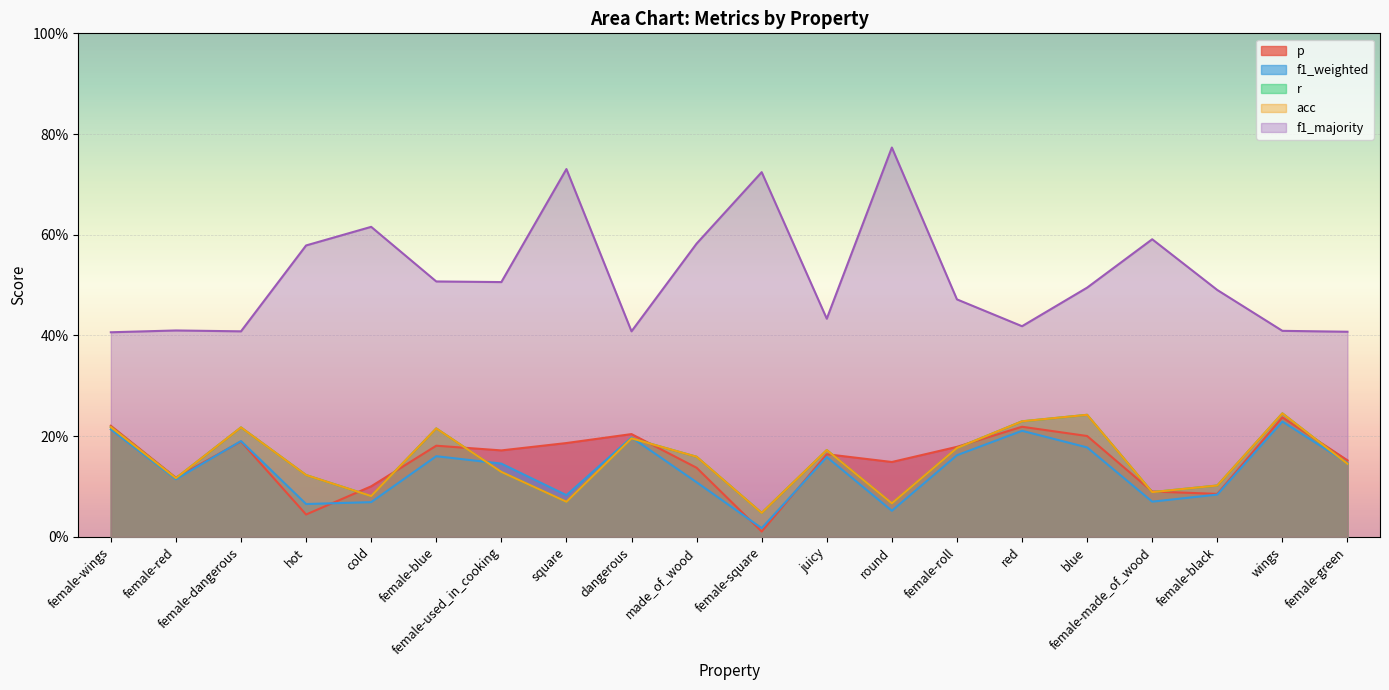

Which series has the largest total across all categories?

f1_majority